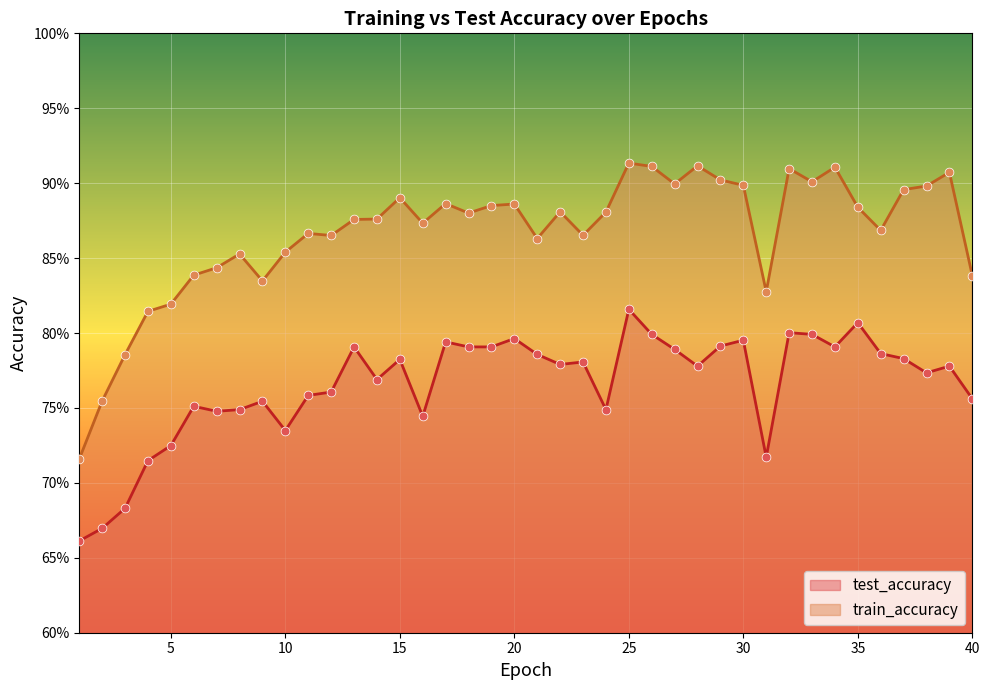

Is the value of test_accuracy at 29 greater than the value of train_accuracy at 22?

No